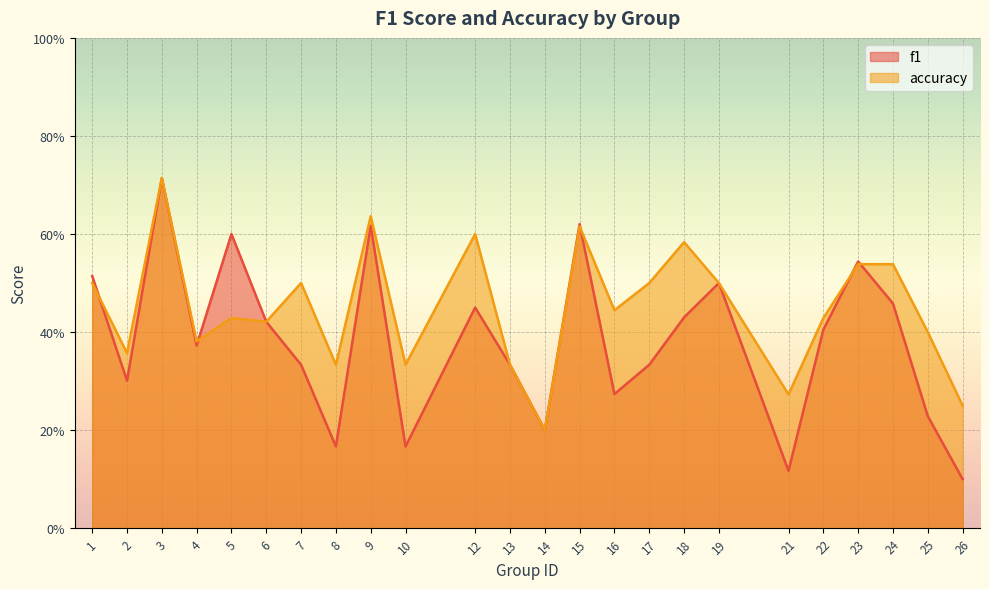

Rank the series by their average value, from lowest to highest.

f1, accuracy